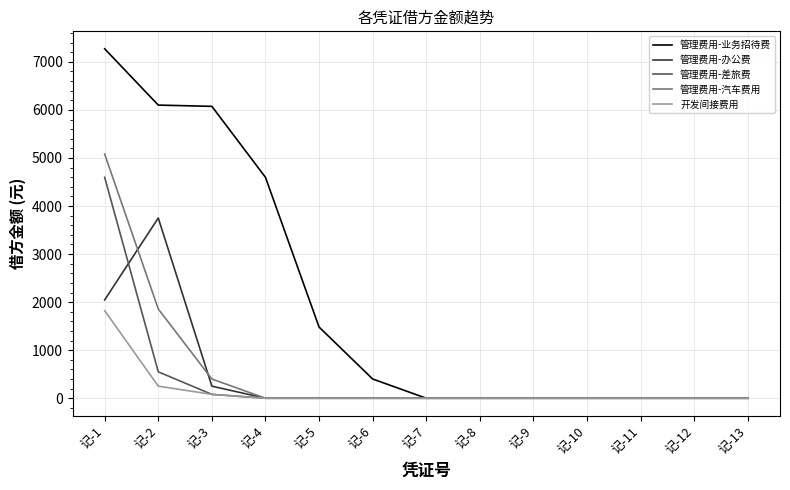

Does the chart display data point markers on the line(s)?

No